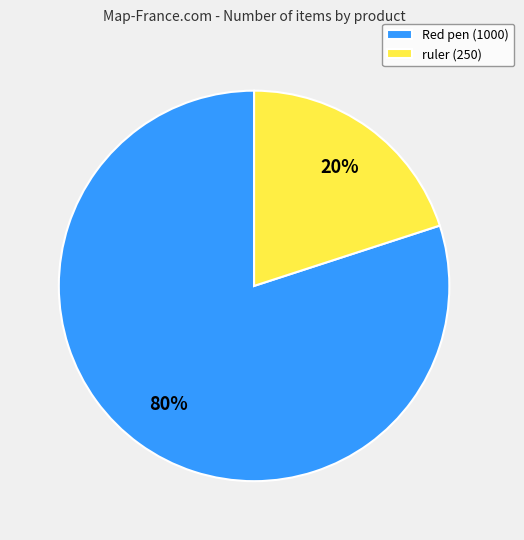

Approximately how many times larger is the value at Red pen compared to ruler?

4.0